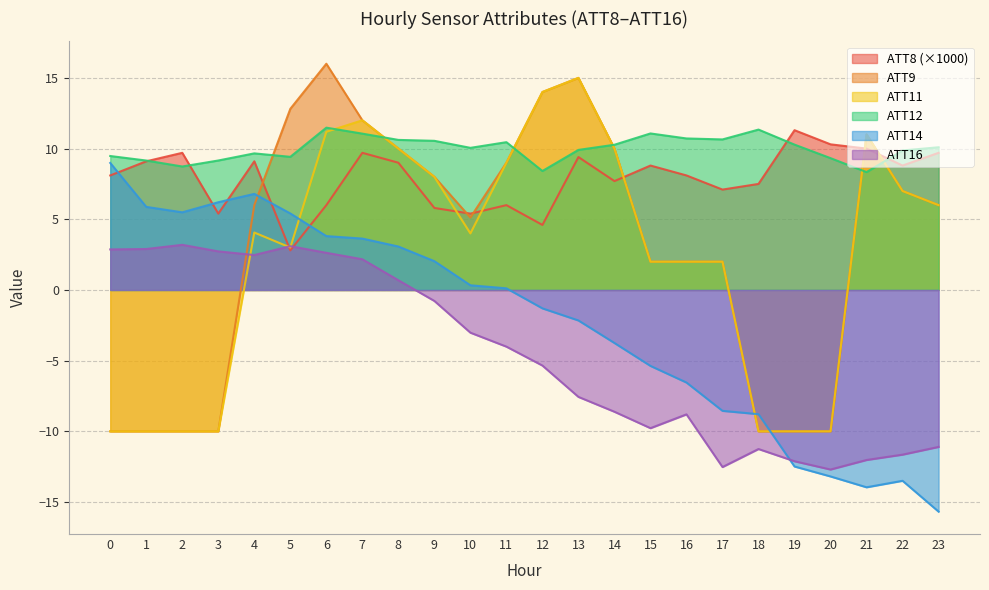

Reading left to right, extract all data points from this chart.

ATT8: 8.1	9.1	9.7	5.4	9.1	2.8	6.0	9.7	9.0	5.8	5.4	6.0	4.6	9.4	7.7	8.8	8.1	7.1	7.5	11.3	10.3	10.0	8.8	9.7
ATT9: -10.0	-10.0	-10.0	-10.0	6.0	12.8	16.0	12.0	10.0	8.0	5.1	9.0	14.0	15.0	10.0	2.0	2.0	2.0	-10.0	-10.0	-10.0	11.0	7.0	6.0
ATT11: -10.0	-10.0	-10.0	-10.0	4.1	3.0	11.2	12.0	10.0	8.0	4.0	9.0	14.0	15.0	10.0	2.0	2.0	2.0	-10.0	-10.0	-10.0	11.0	7.0	6.0
ATT12: 9.5	9.2	8.7	9.2	9.7	9.4	11.5	11.1	10.6	10.5	10.1	10.5	8.4	9.9	10.3	11.1	10.7	10.6	11.3	10.3	9.3	8.3	9.9	10.1
ATT14: 9.0	5.9	5.5	6.2	6.8	5.4	3.8	3.6	3.1	2.0	0.3	0.1	-1.3	-2.2	-3.8	-5.4	-6.5	-8.6	-8.8	-12.5	-13.2	-14.0	-13.5	-15.7
ATT16: 2.9	2.9	3.2	2.7	2.5	3.1	2.6	2.2	0.7	-0.8	-3.0	-4.0	-5.3	-7.6	-8.6	-9.8	-8.8	-12.5	-11.3	-12.1	-12.7	-12.0	-11.6	-11.1